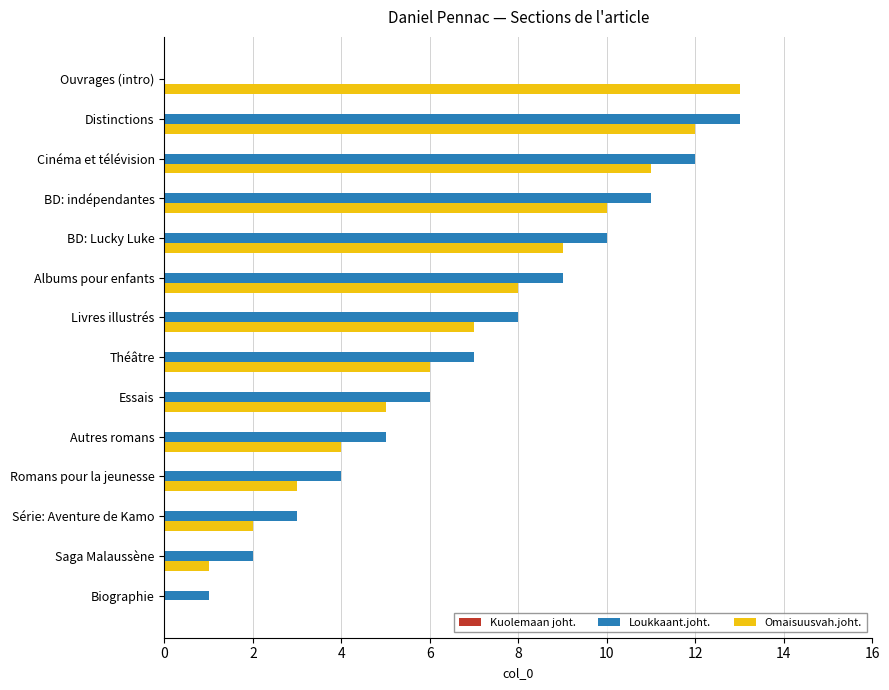

What is the sum of all Loukkaant.joht. values?

91